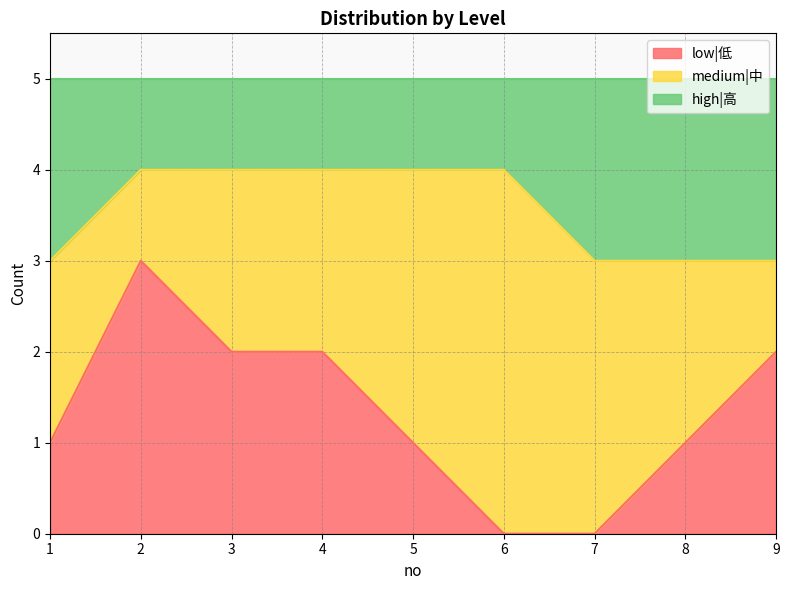

At which category does low|低 reach its first local peak?

2